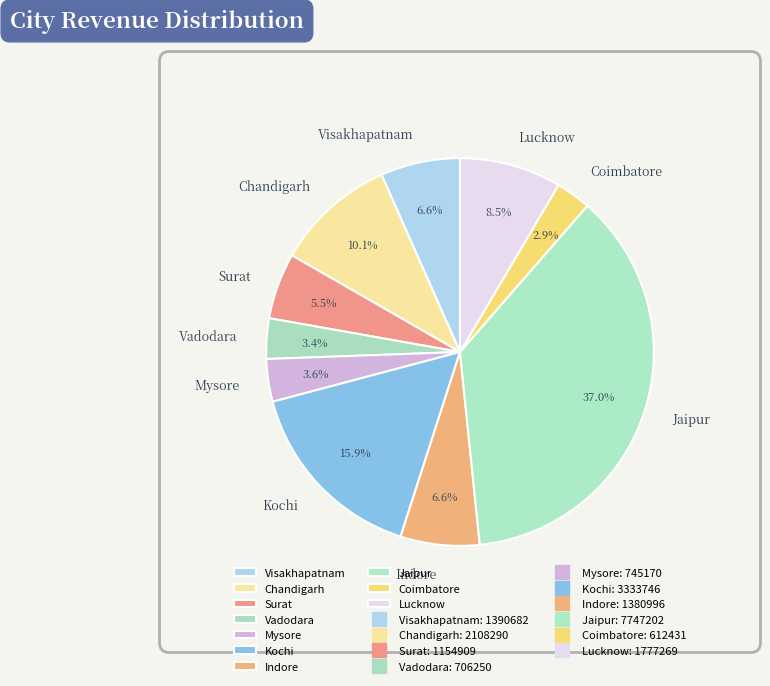

Which category has the biggest portion of the pie?

Jaipur